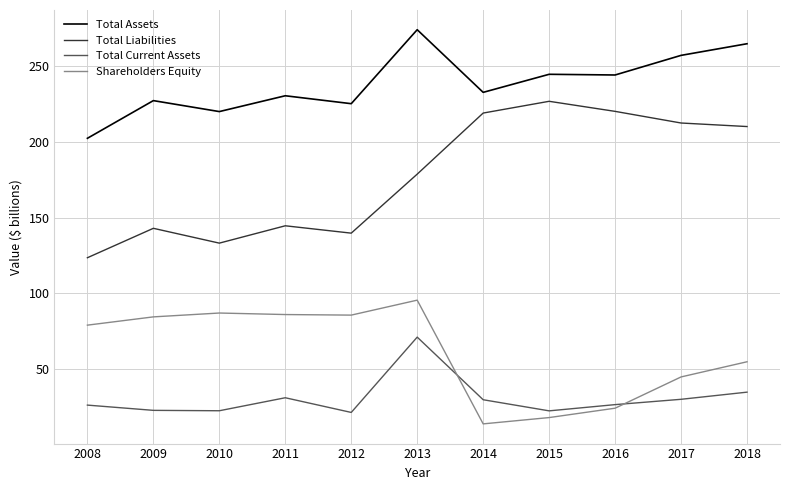

True or false: Total Current Assets and Total Assets cross at least once.

False